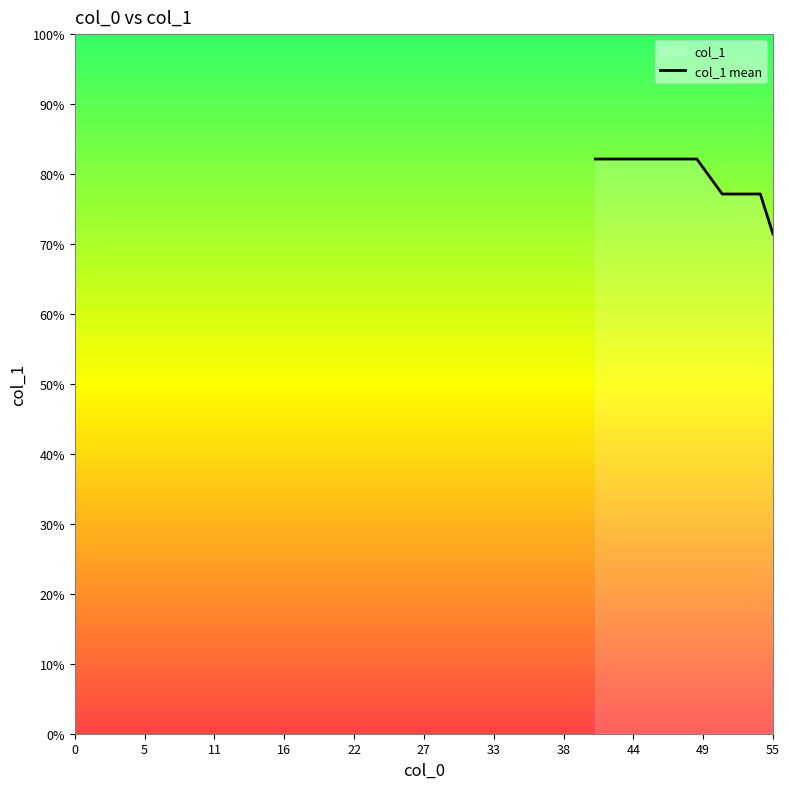

Which category has the lowest value across all series?

55